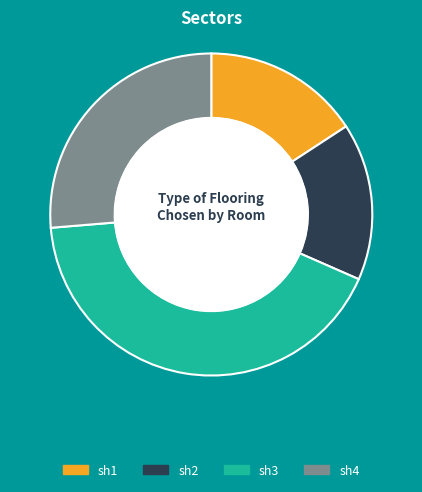

Count the number of slices in the pie.

4